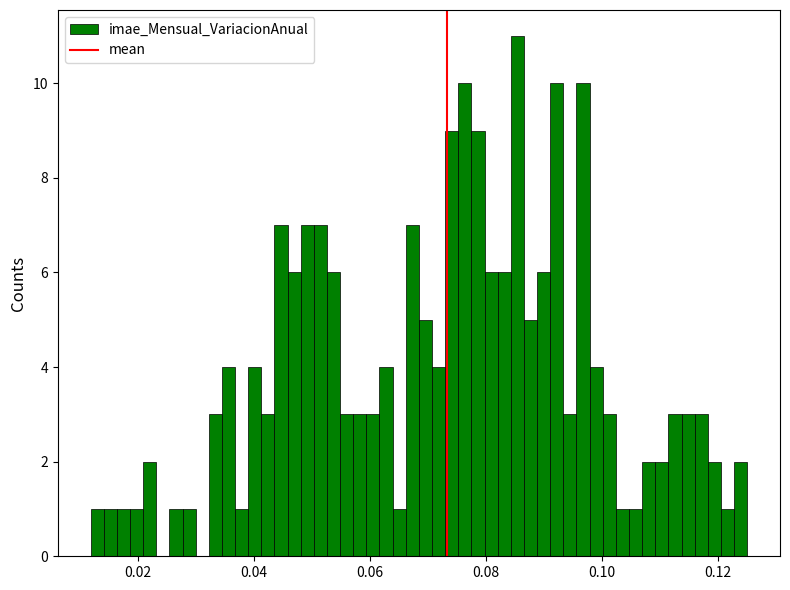

Read against the x-axis, roughly where is the centre of the tallest bar?

0.086